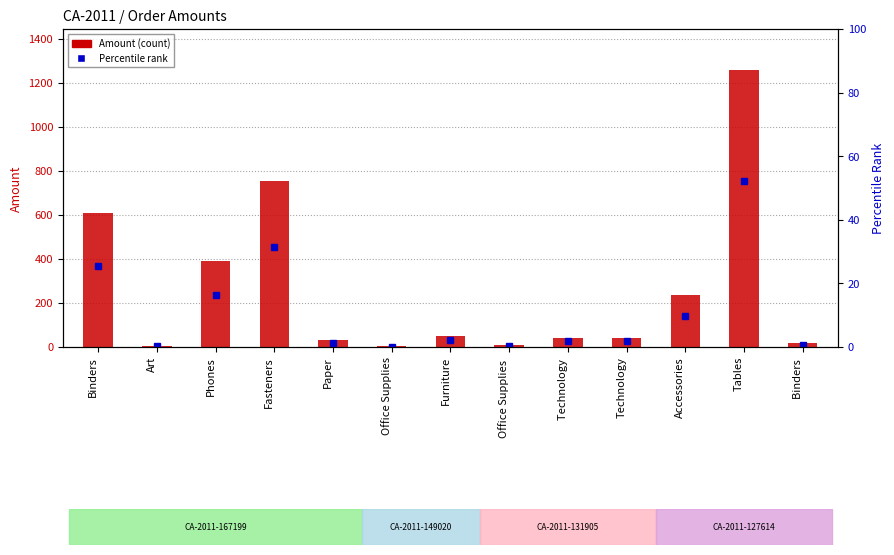

How many data points are less than 42?

5